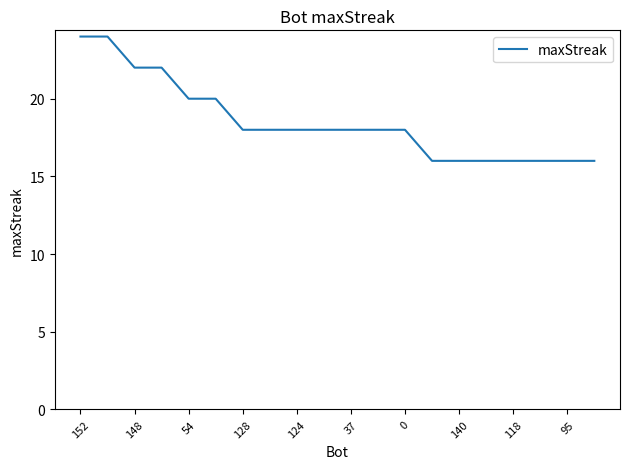

What is the maximum value shown in the chart?

24